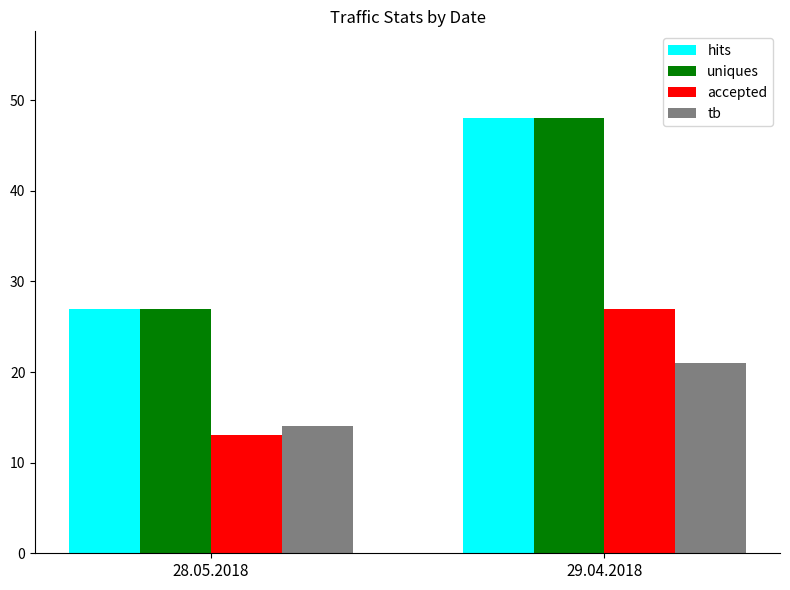

Reading left to right, list all the values displayed in this chart.

hits: 27	48
uniques: 27	48
accepted: 13	27
tb: 14	21